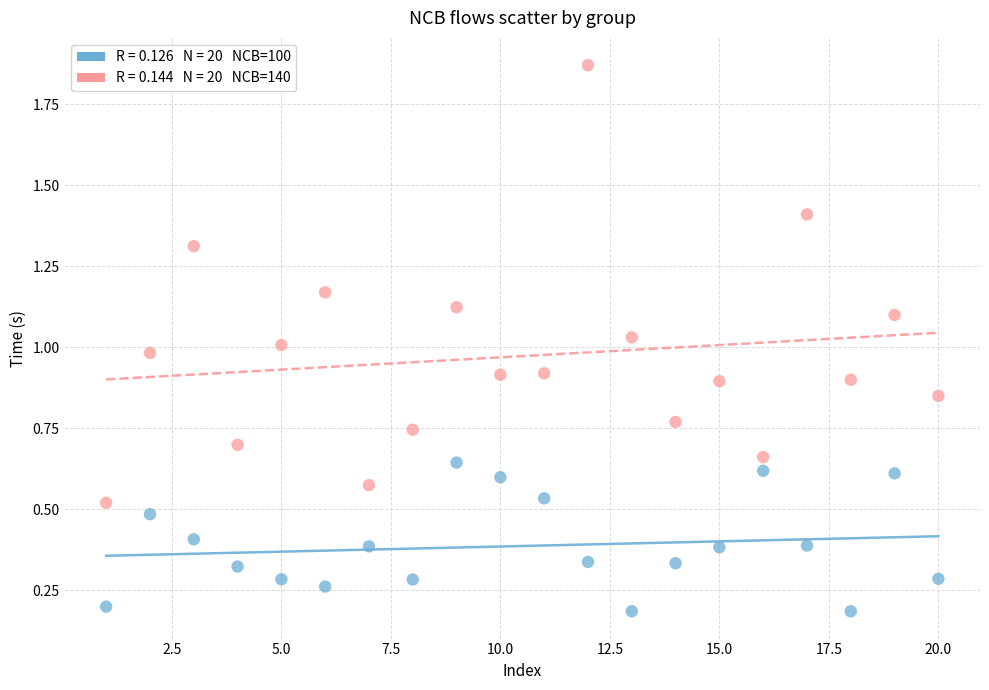

Across all data points, what is the range of X values (max minus min)?

19.0